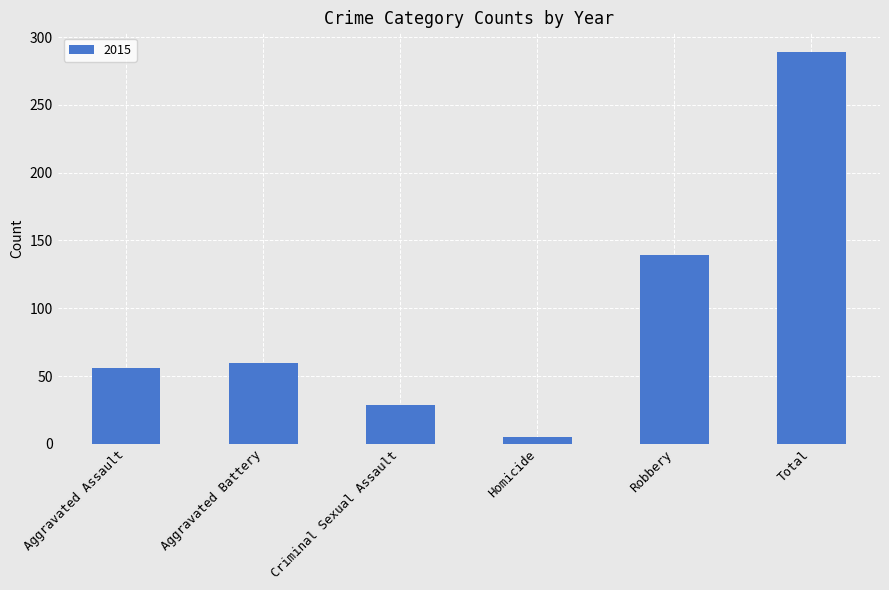

Reading left to right, transcribe all the data shown in this chart.

Aggravated Assault=56	Aggravated Battery=60	Criminal Sexual Assault=29	Homicide=5	Robbery=139	Total=289